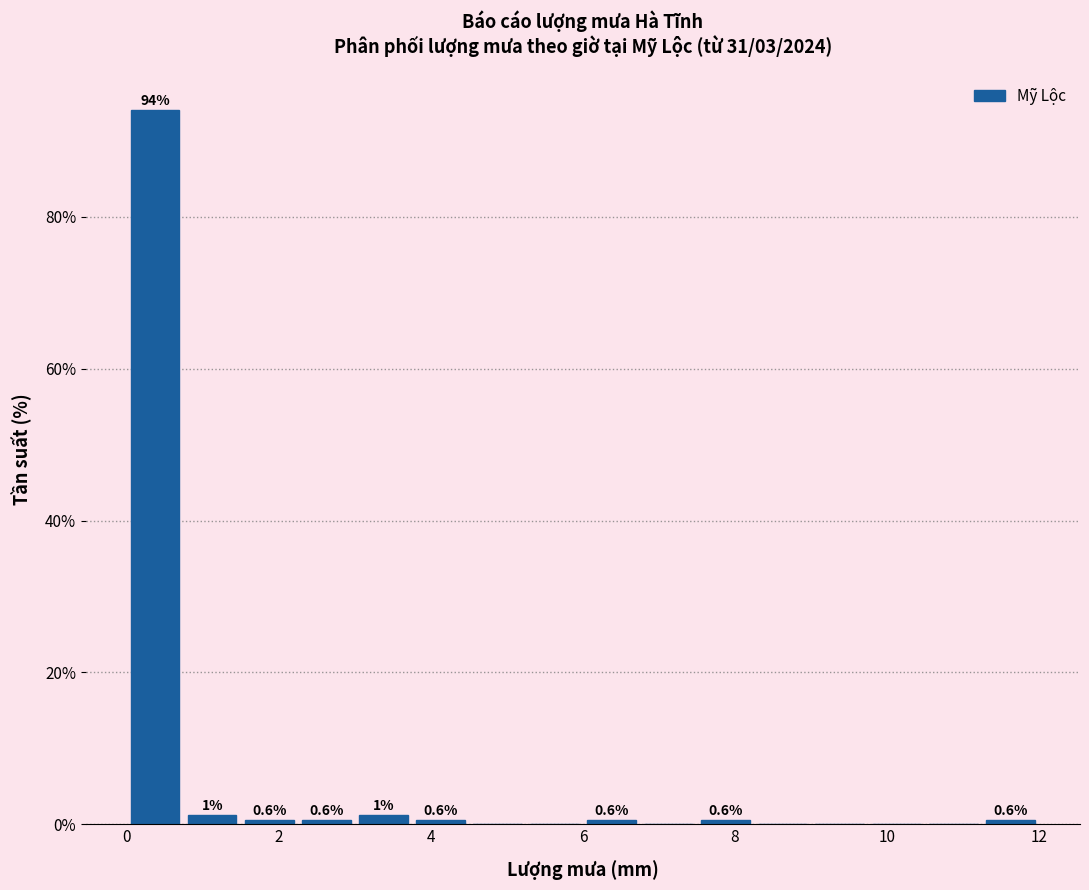

Read against the x-axis, roughly where is the centre of the tallest bar?

0.4